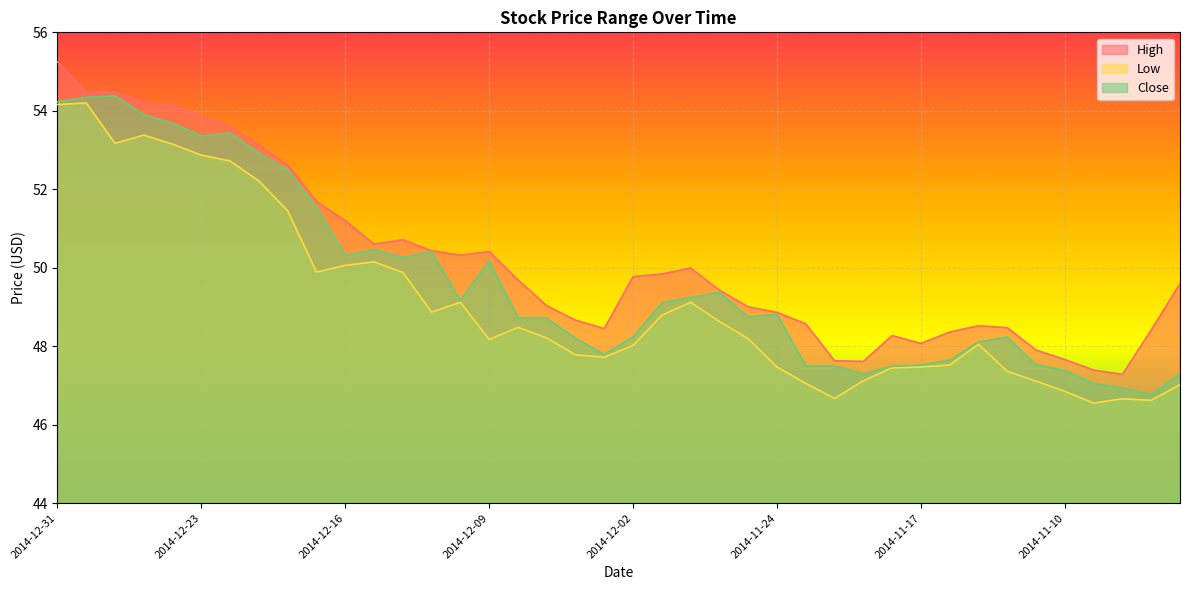

True or false: Low and High cross at least once.

False